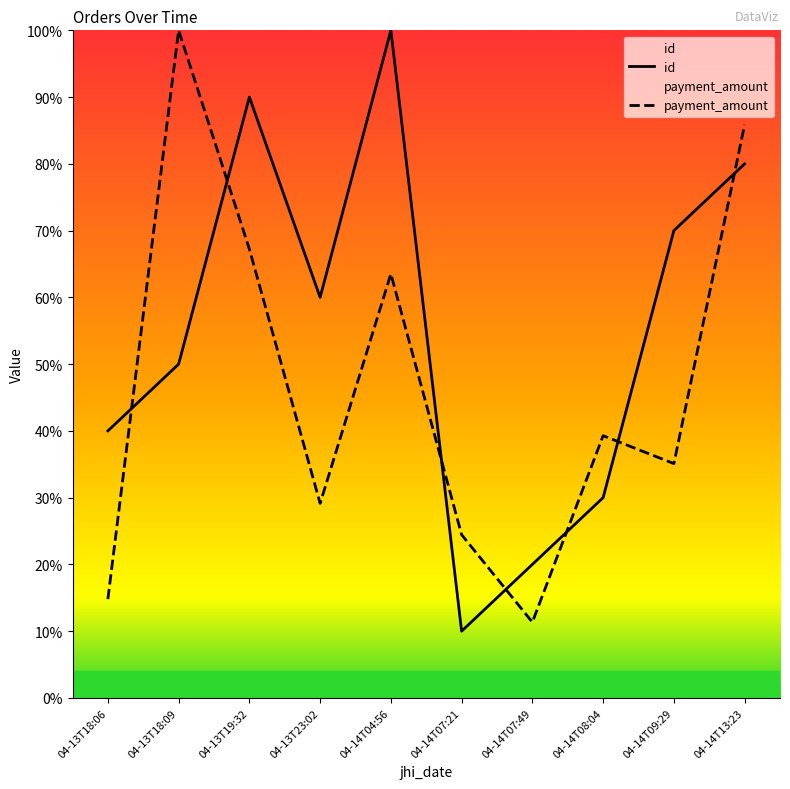

Which category has the highest value in the payment_amount series?

04-13T18:09